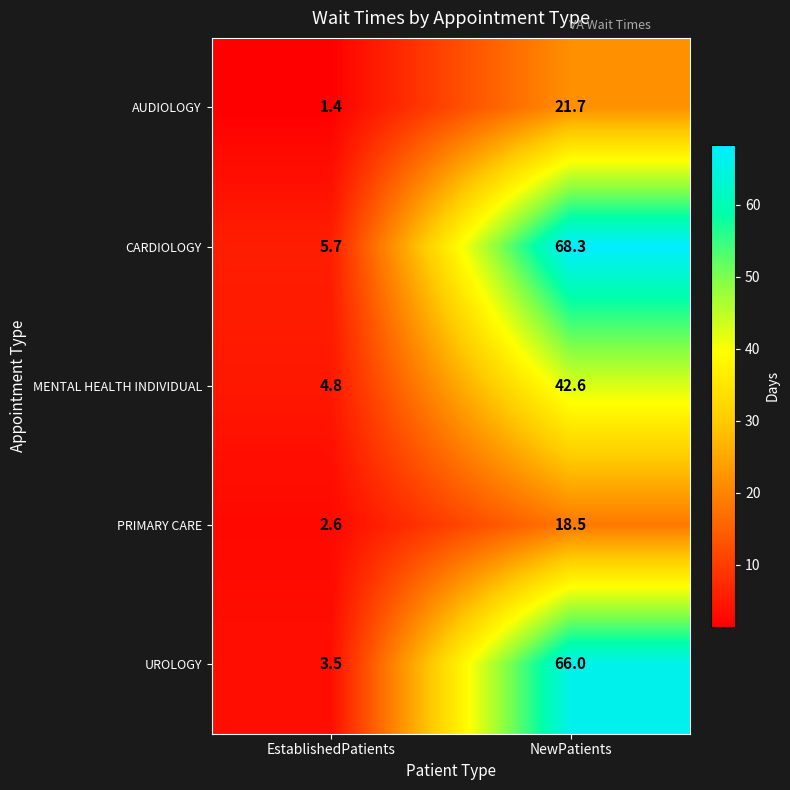

True or false: AUDIOLOGY has a value of 4.6 at NewPatients.

False